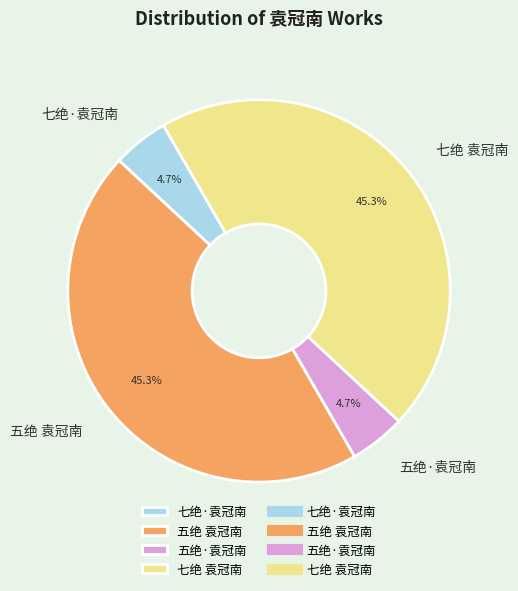

What portion of the pie excludes 五绝·袁冠南?

95.3%